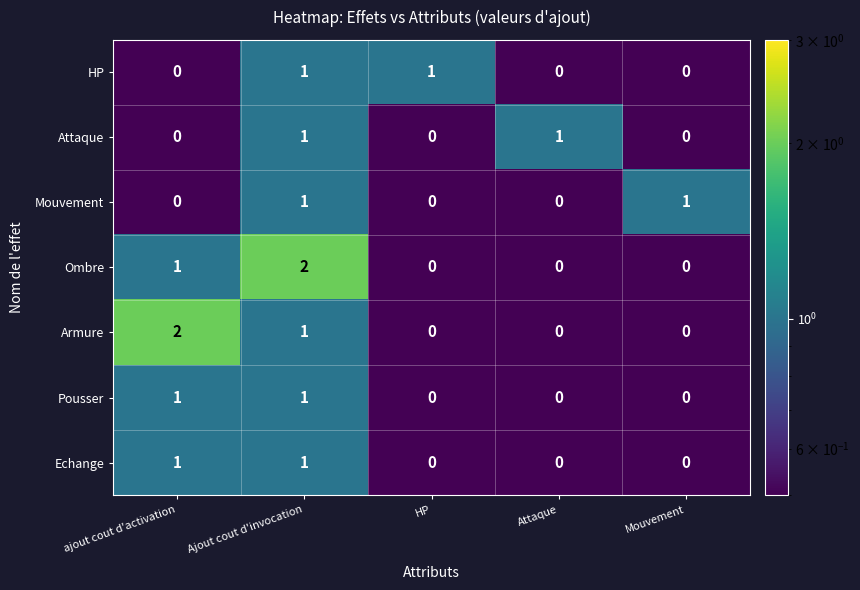

Count the Ombre values in the range 0 to 1.

4